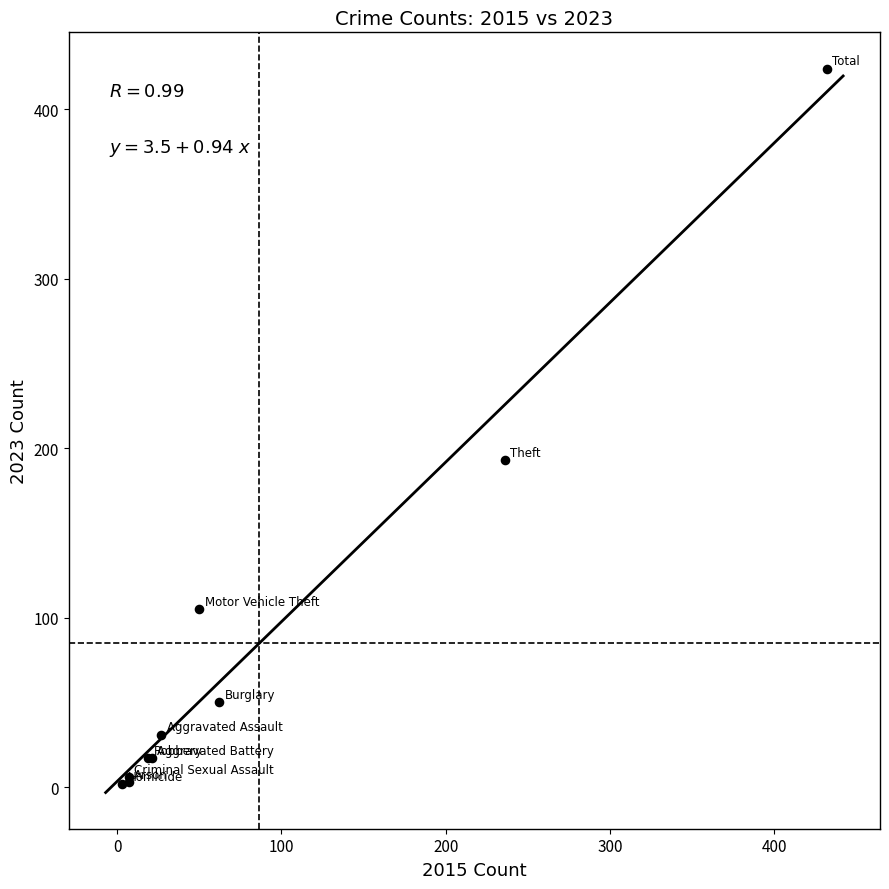

What Y value in the scatter plot is closest to 213?

193